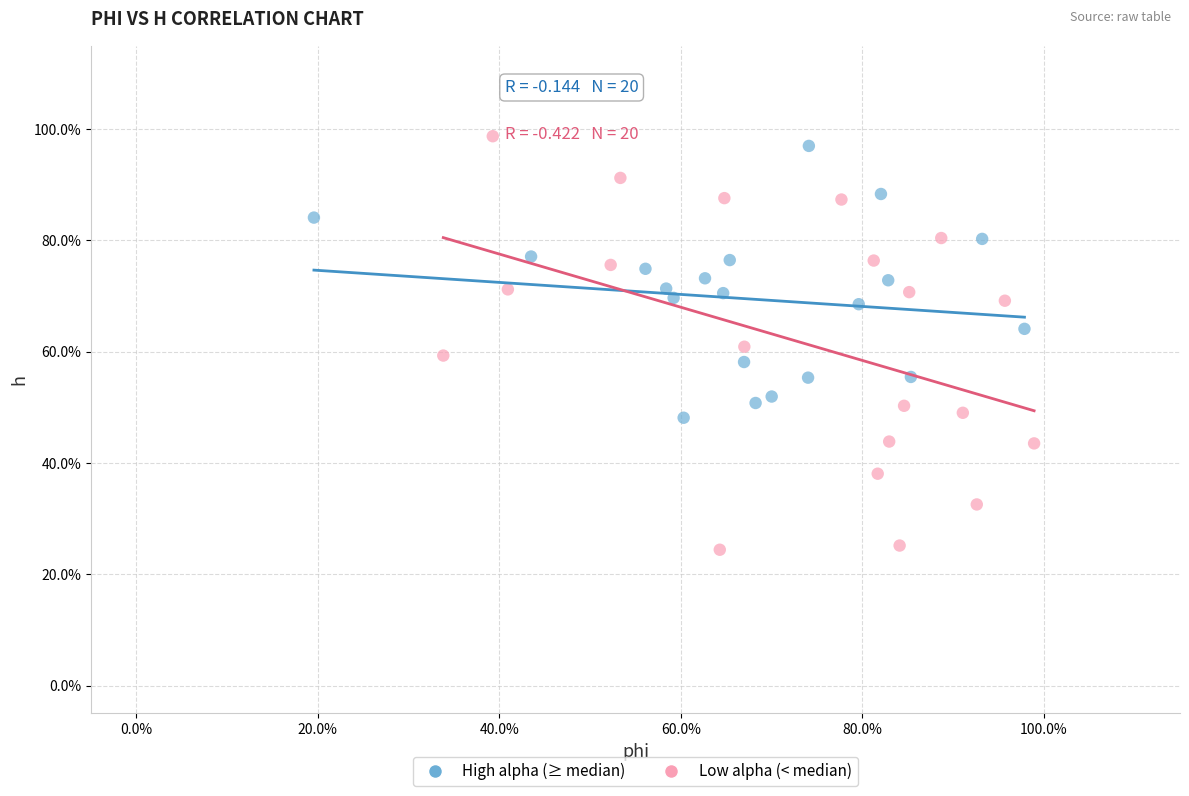

Which series contains the highest Y value?

Low alpha (< median)